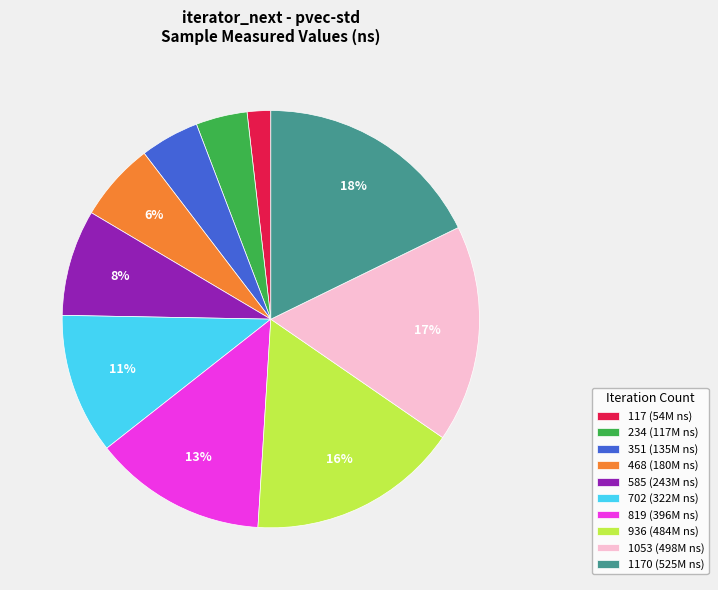

To the nearest percent, what portion does 1053 (498M ns) represent?

17%